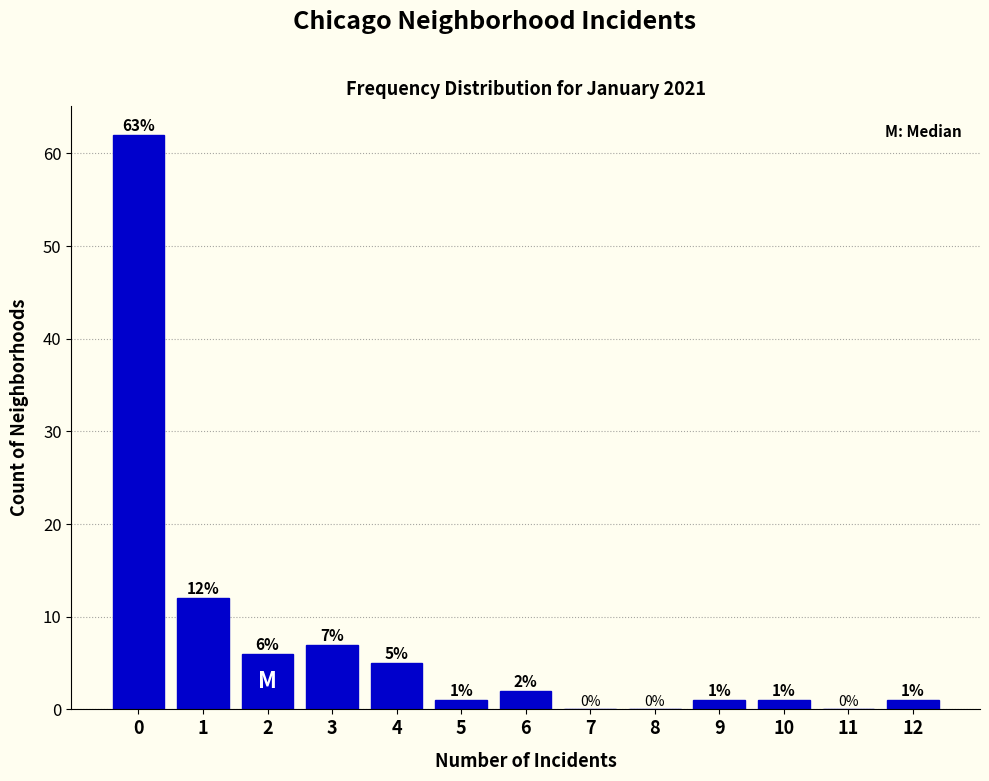

Reading left to right, what are all the values shown in this chart?

0=62	1=12	2=6	3=7	4=5	5=1	6=2	7=0	8=0	9=1	10=1	11=0	12=1